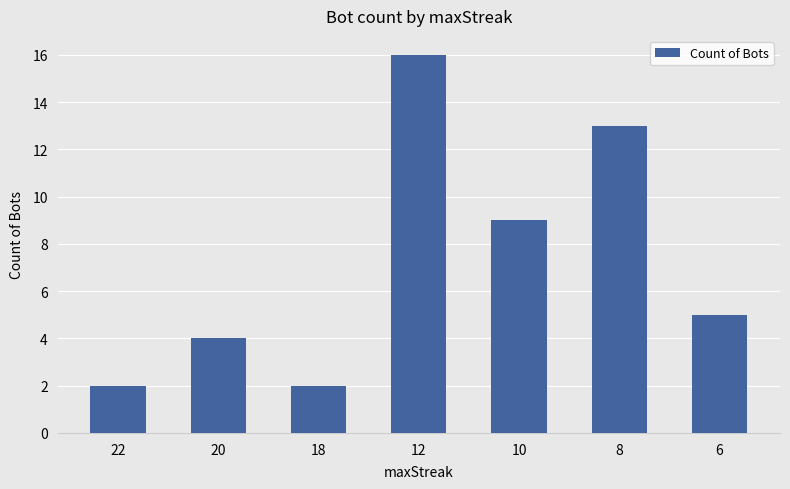

What is the value of the 3rd bar from the left?

2